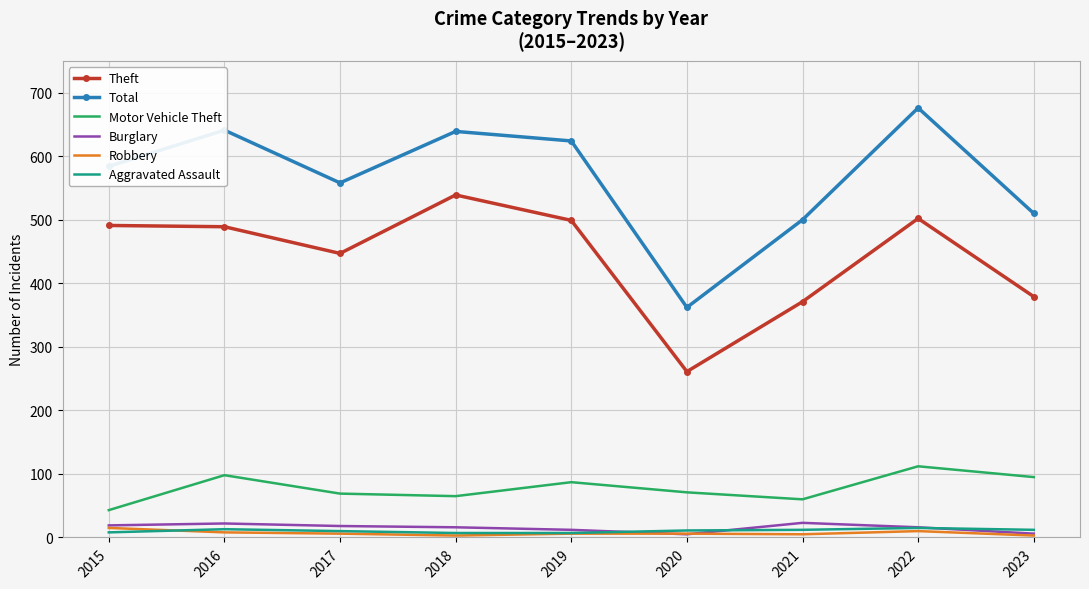

At which category is the sum across all series the highest?

2022